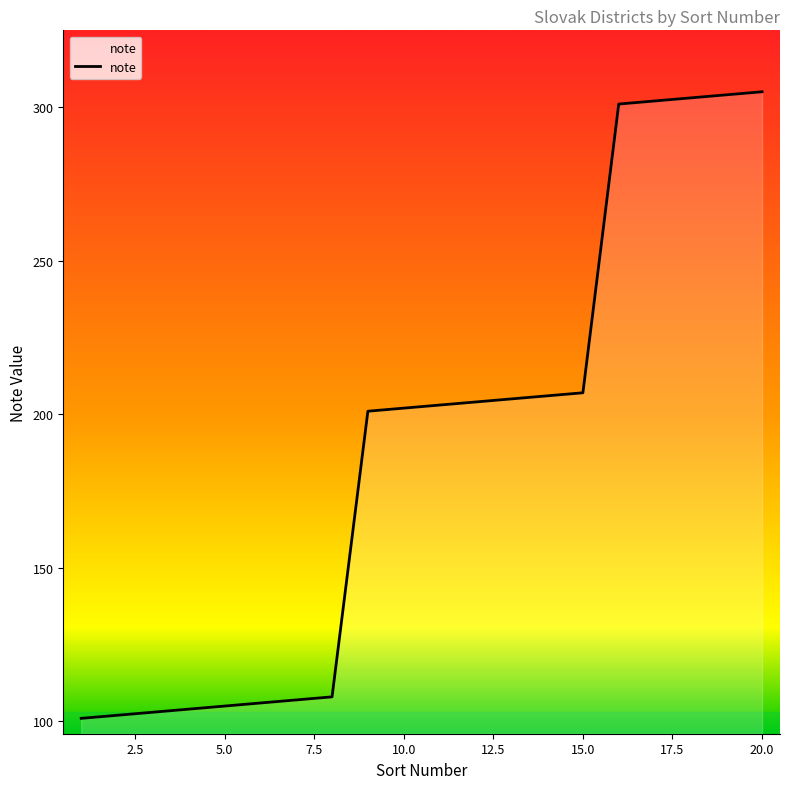

What is the average value?

189